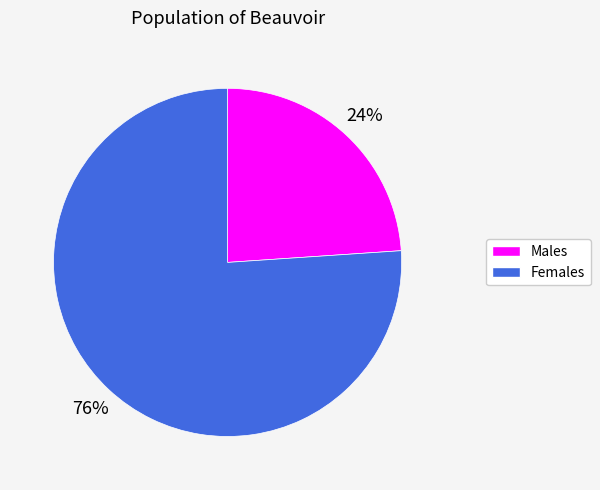

To the nearest percent, what is the difference between the largest and smallest slice percentages?

52%